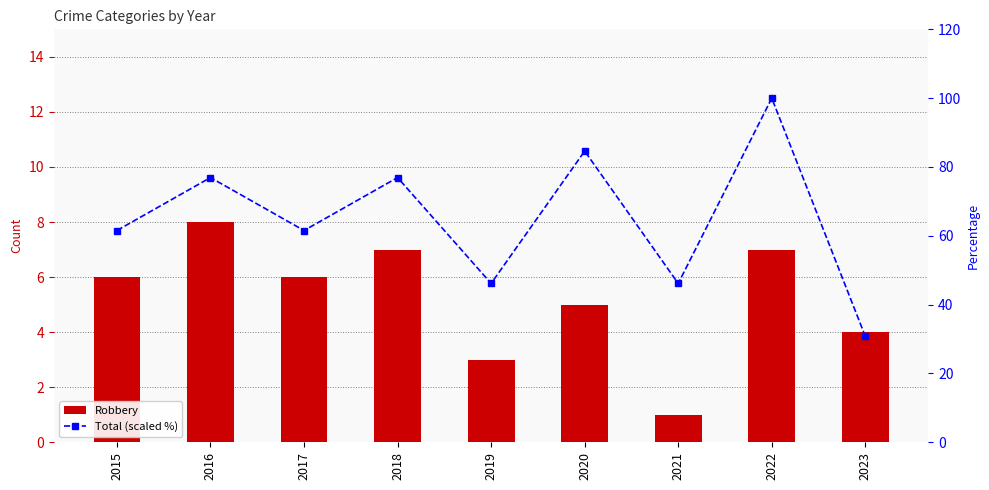

List the series in order of their peak value, lowest first.

Robbery, Total (scaled %)